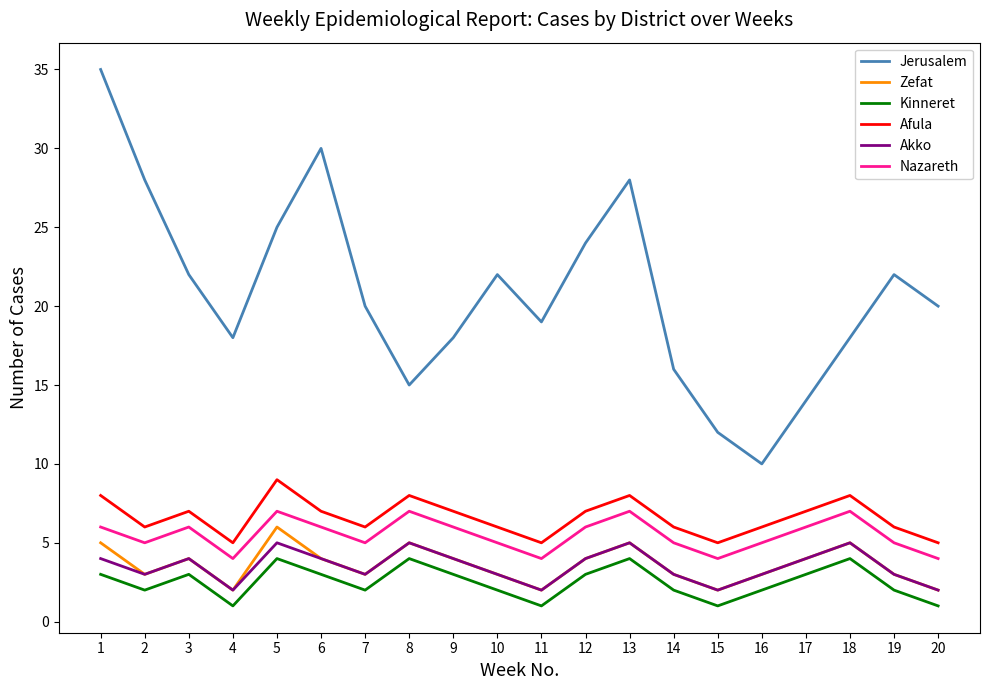

What is the maximum value for Akko?

5